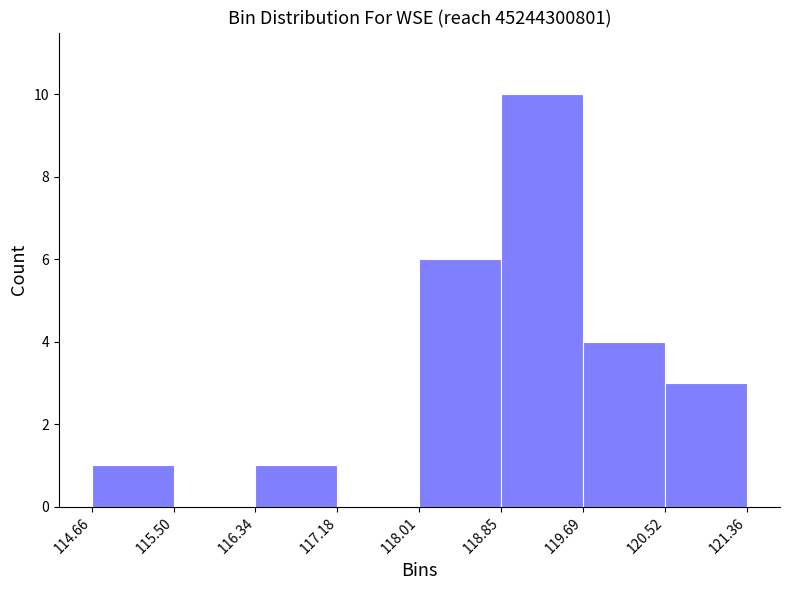

Which range on the x-axis has the tallest bar?

118.85 to 119.69